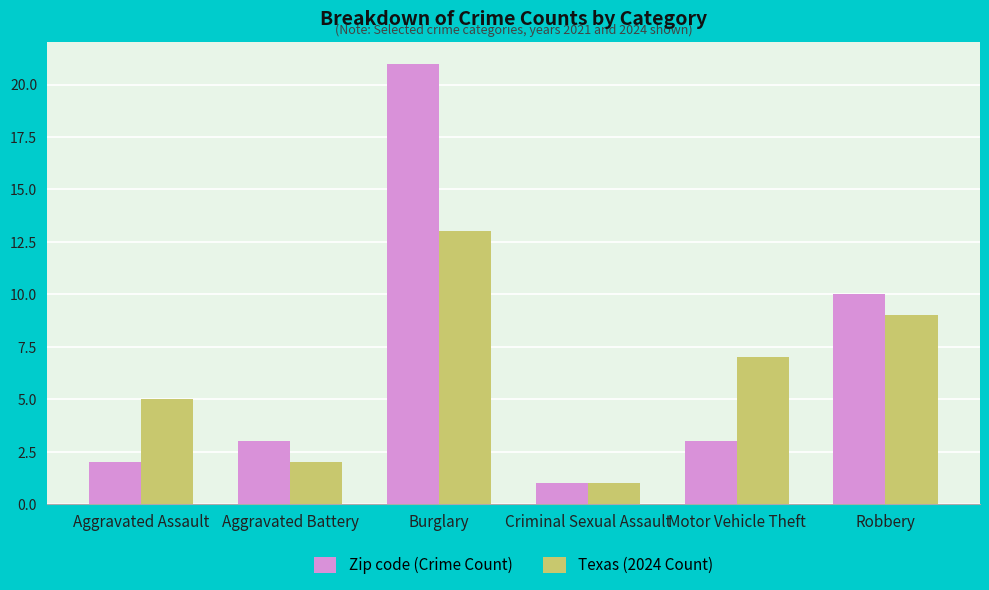

Reading right to left, list all the values displayed in this chart.

Zip code (Crime Count): 10	3	1	21	3	2
Texas (2024 Count): 9	7	1	13	2	5